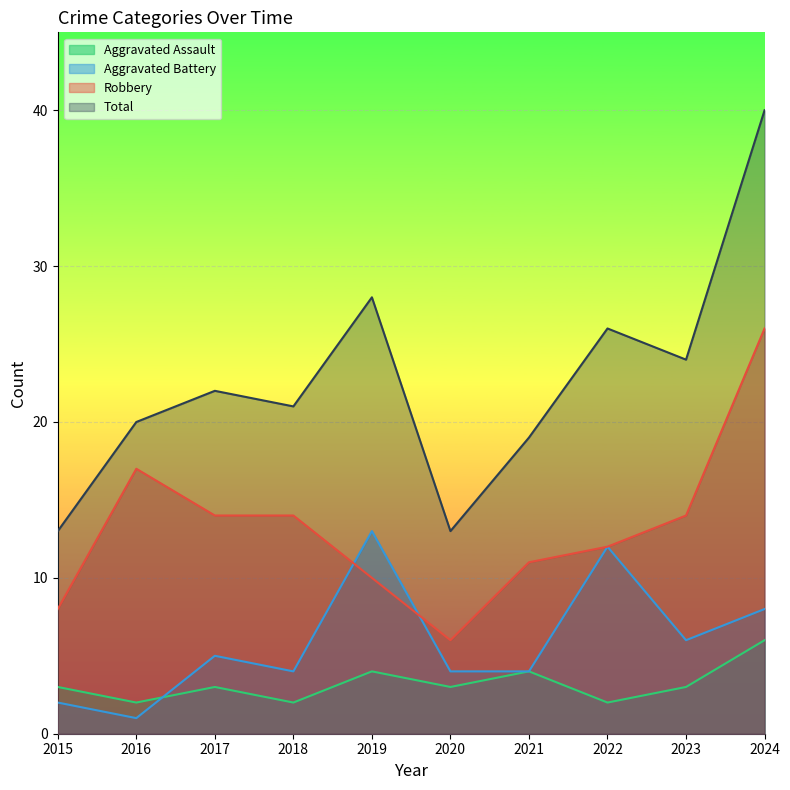

True or false: Aggravated Battery and Total cross at least once.

False